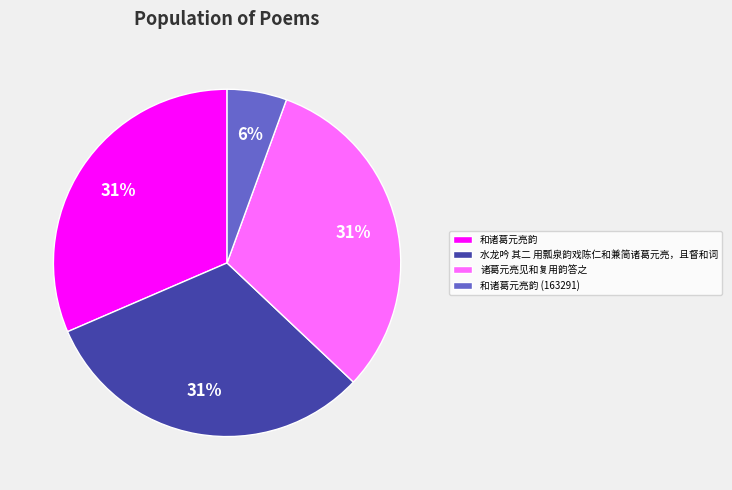

Is 诸葛元亮见和复用韵答之 the majority of the pie?

No